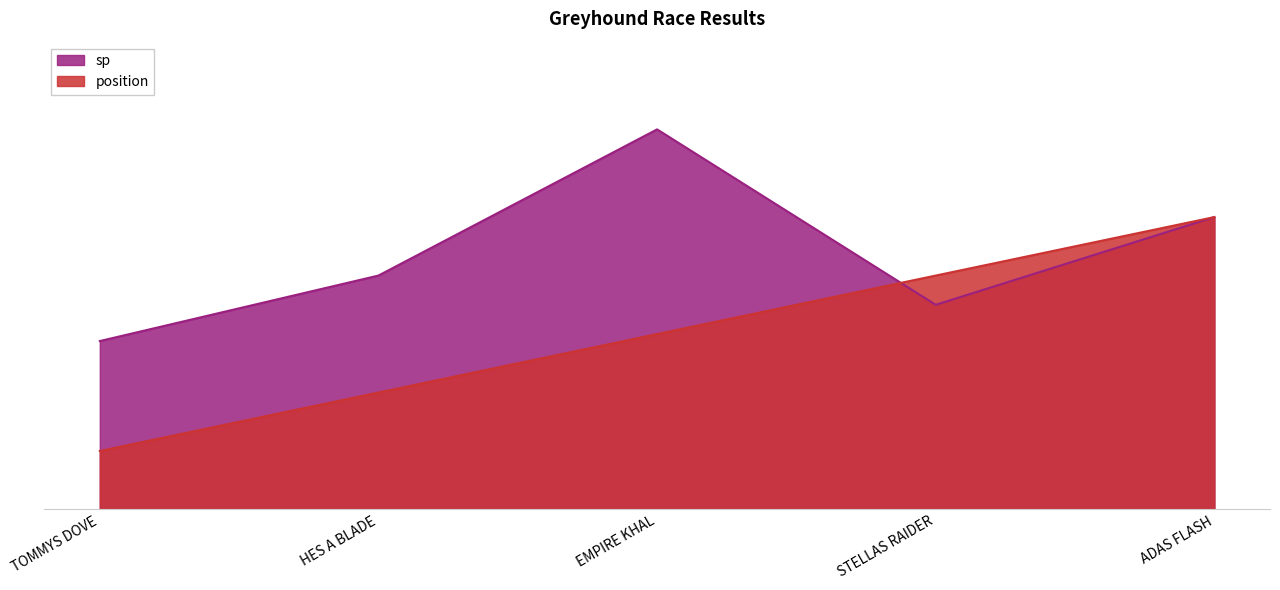

Which series changed the most between HES A BLADE and EMPIRE KHAL?

sp